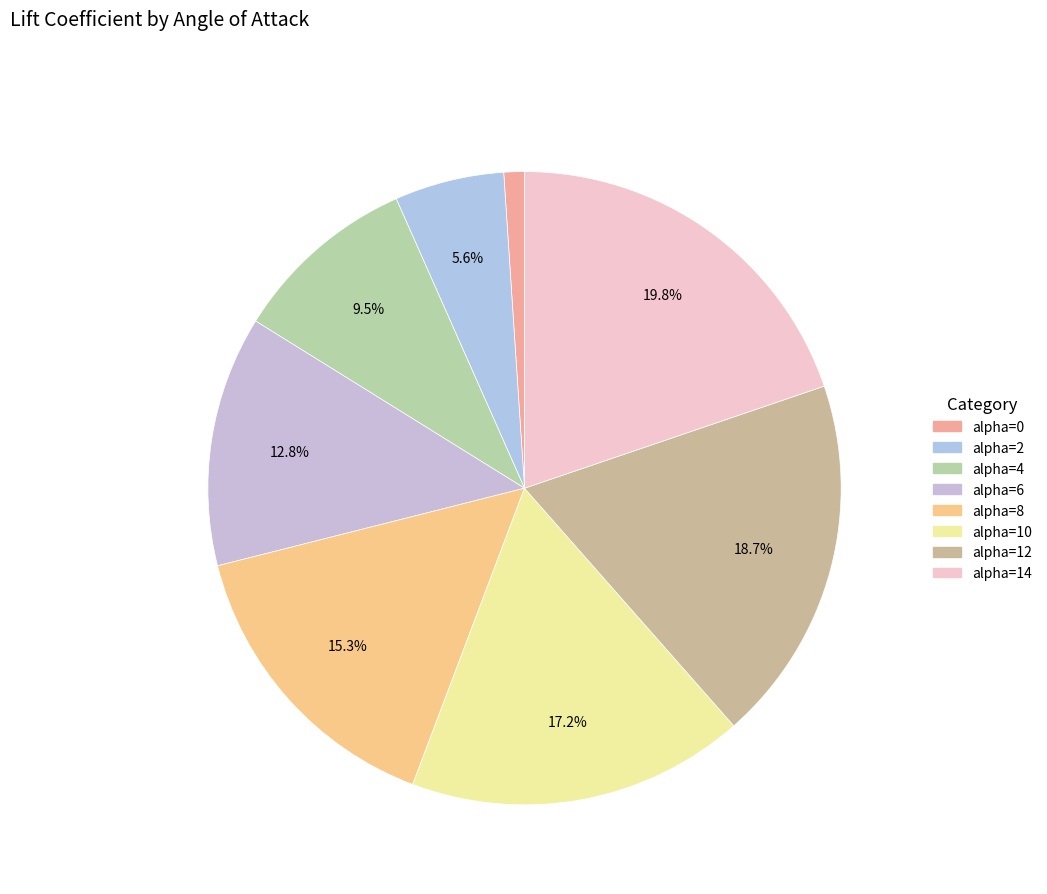

Does alpha=12 represent more than half of the total?

No